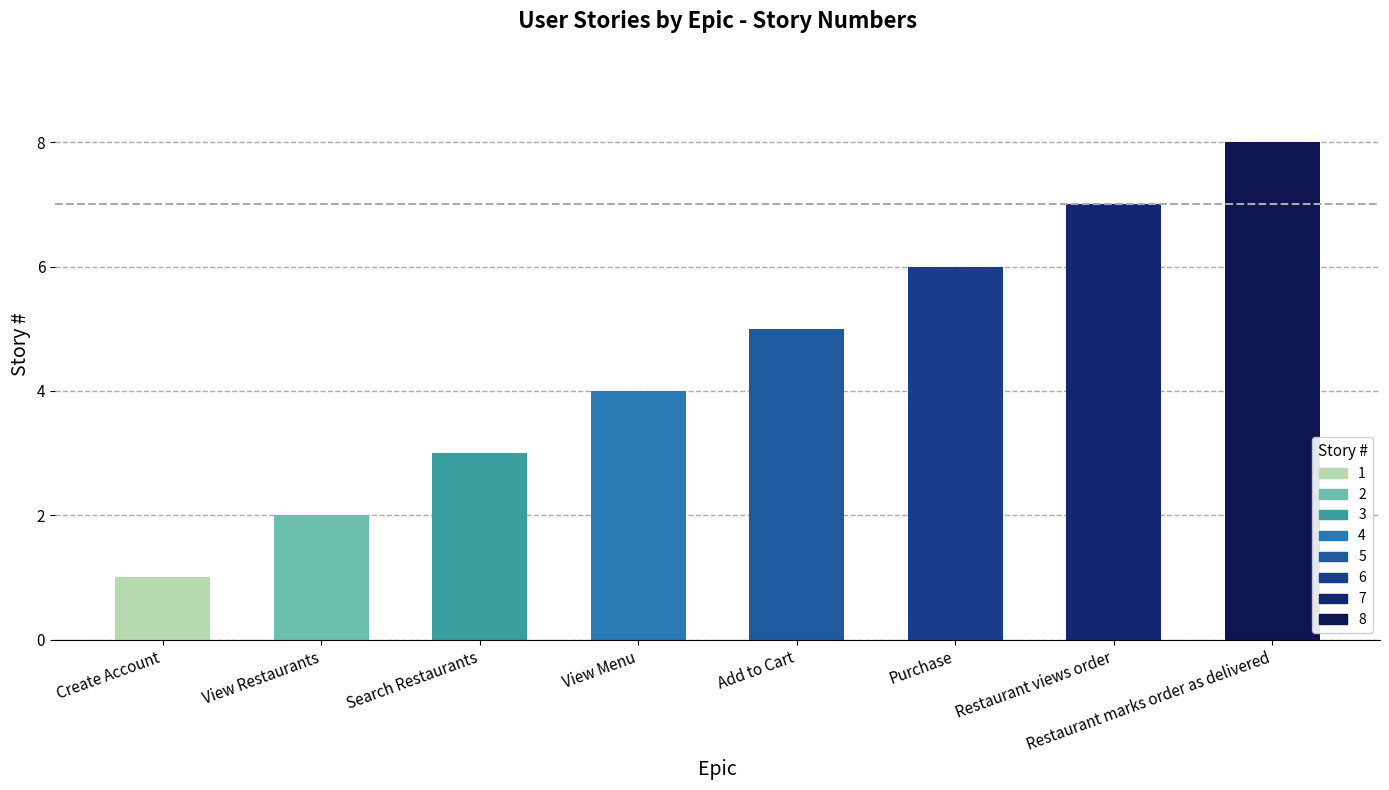

What is the change in value from Create Account to View Menu?

+3